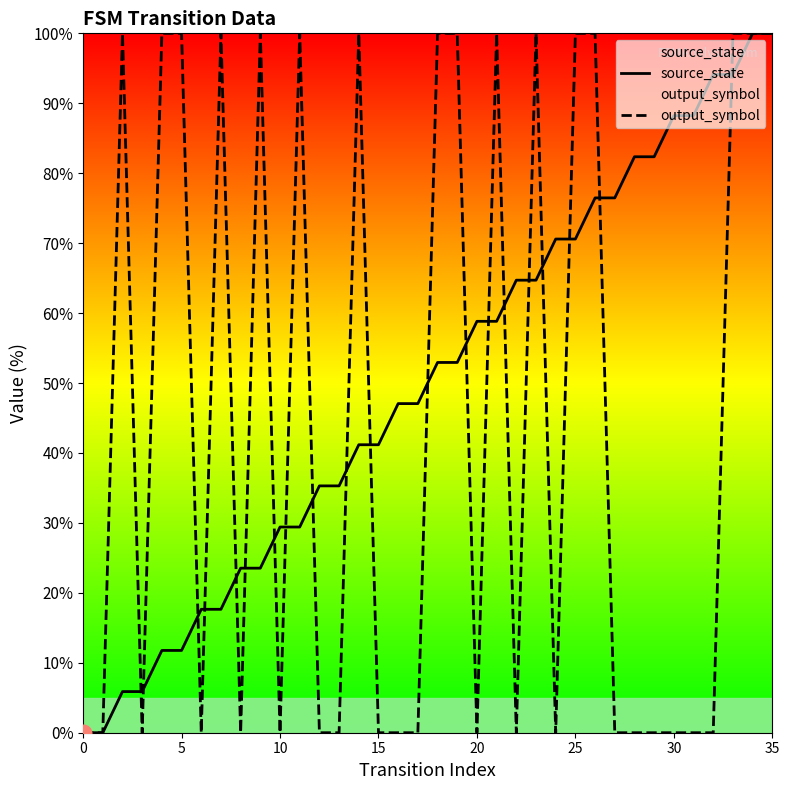

How many values in output_symbol are above zero?

16